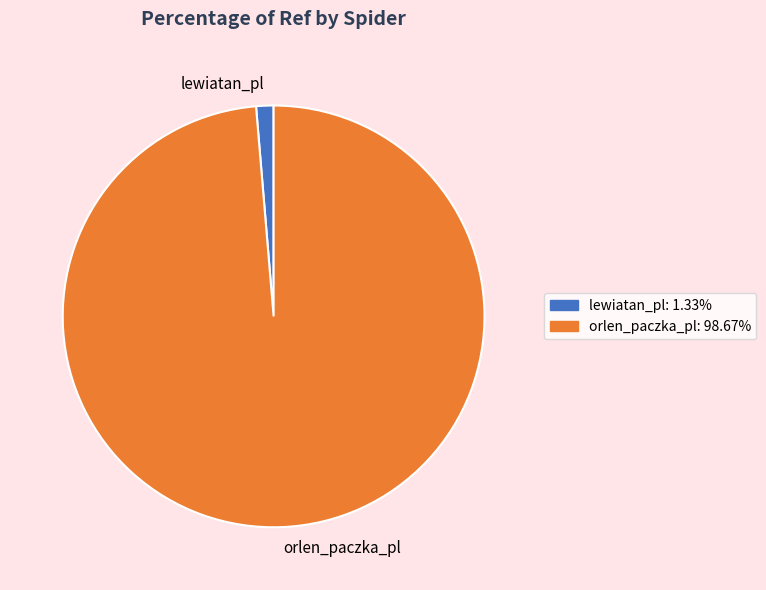

The orlen_paczka_pl slice represents 99% of the pie. True or false?

True